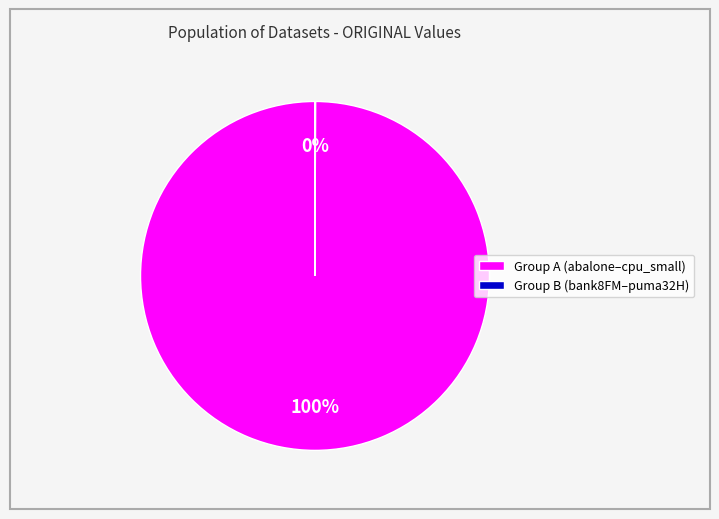

Which category has the biggest portion of the pie?

Group A (abalone–cpu_small)